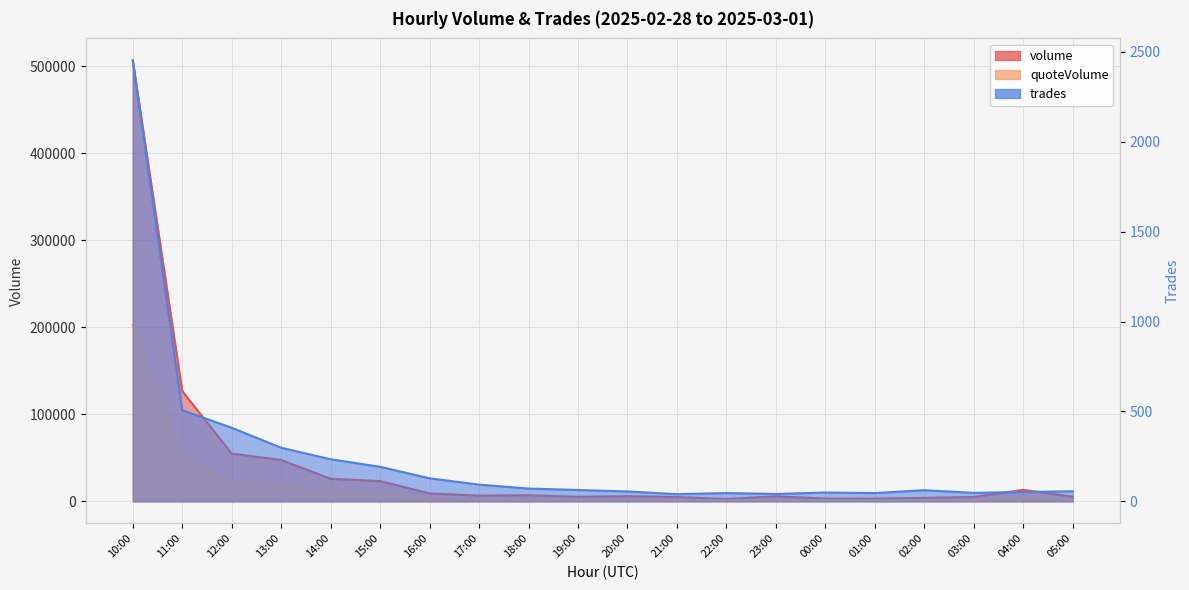

Where does the volume series first go above 6527?

10:00